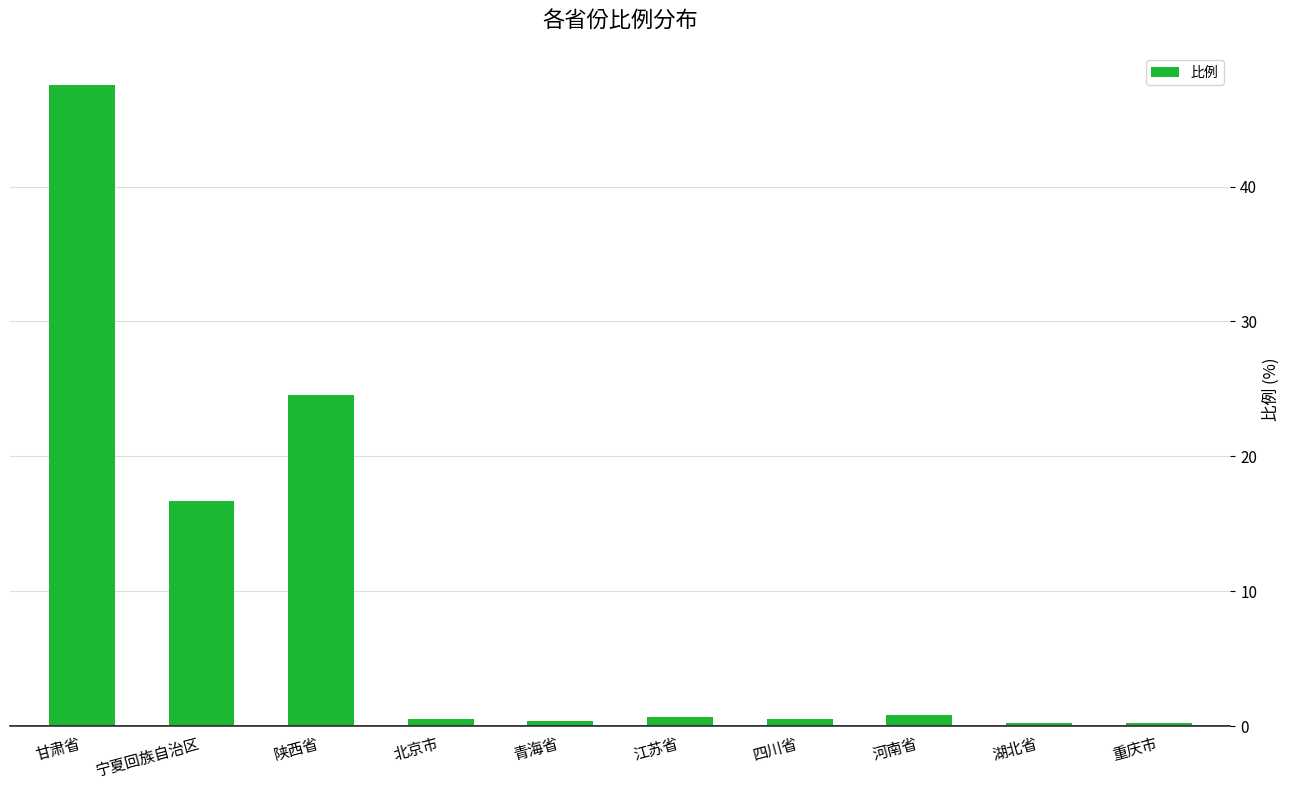

Which label corresponds to the largest value in the chart?

甘肃省